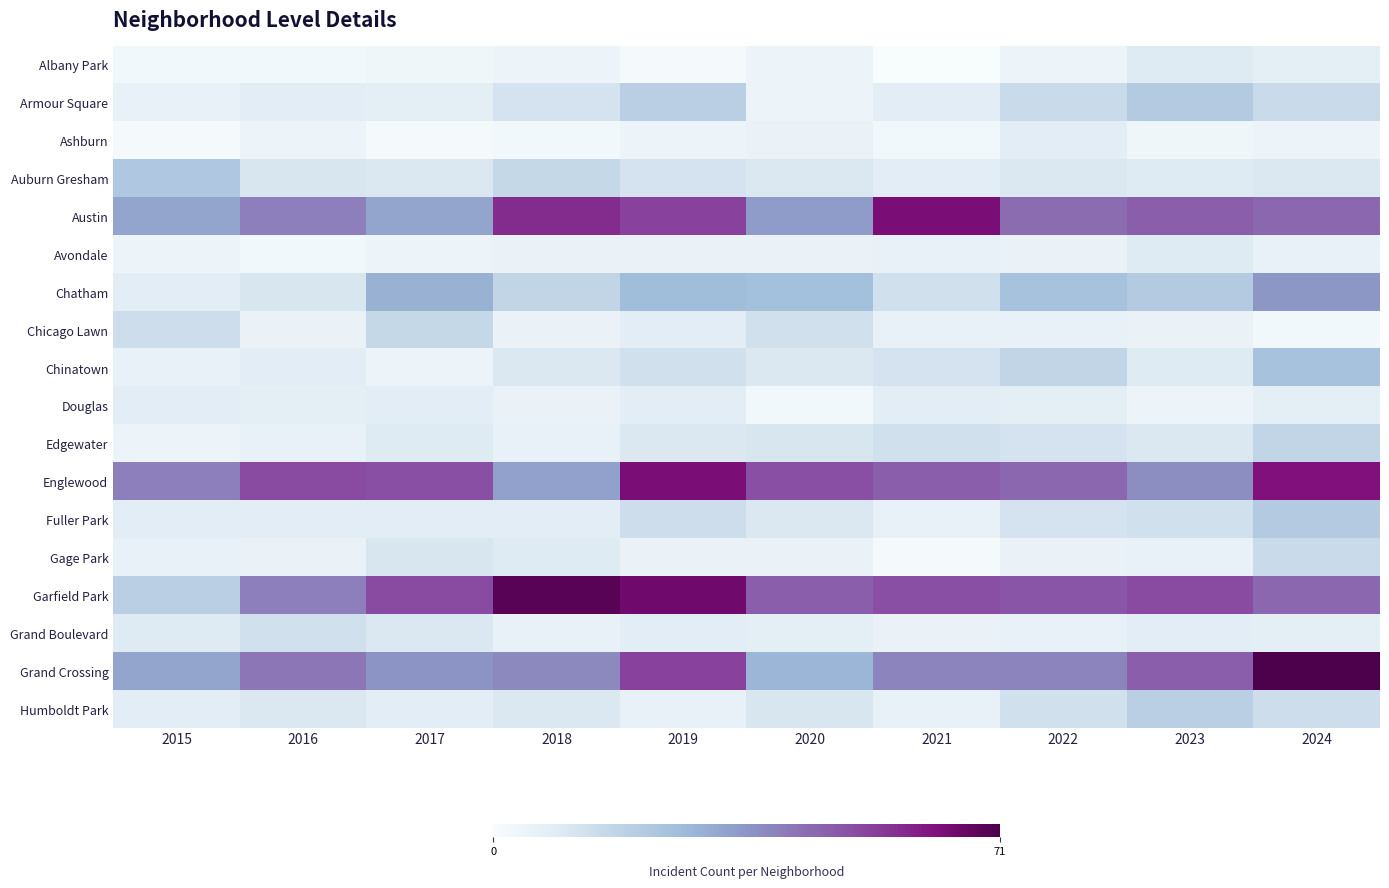

At which category is the sum across all series the highest?

2024